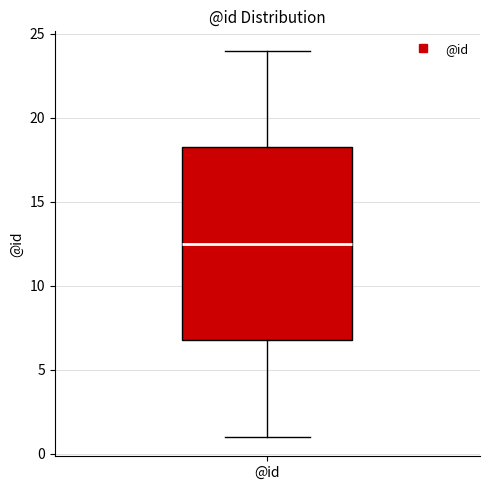

Where is the lower edge of the box for @id on the y-axis? The values are not printed on the chart, so give them approximately, as read against the axis.

7.0